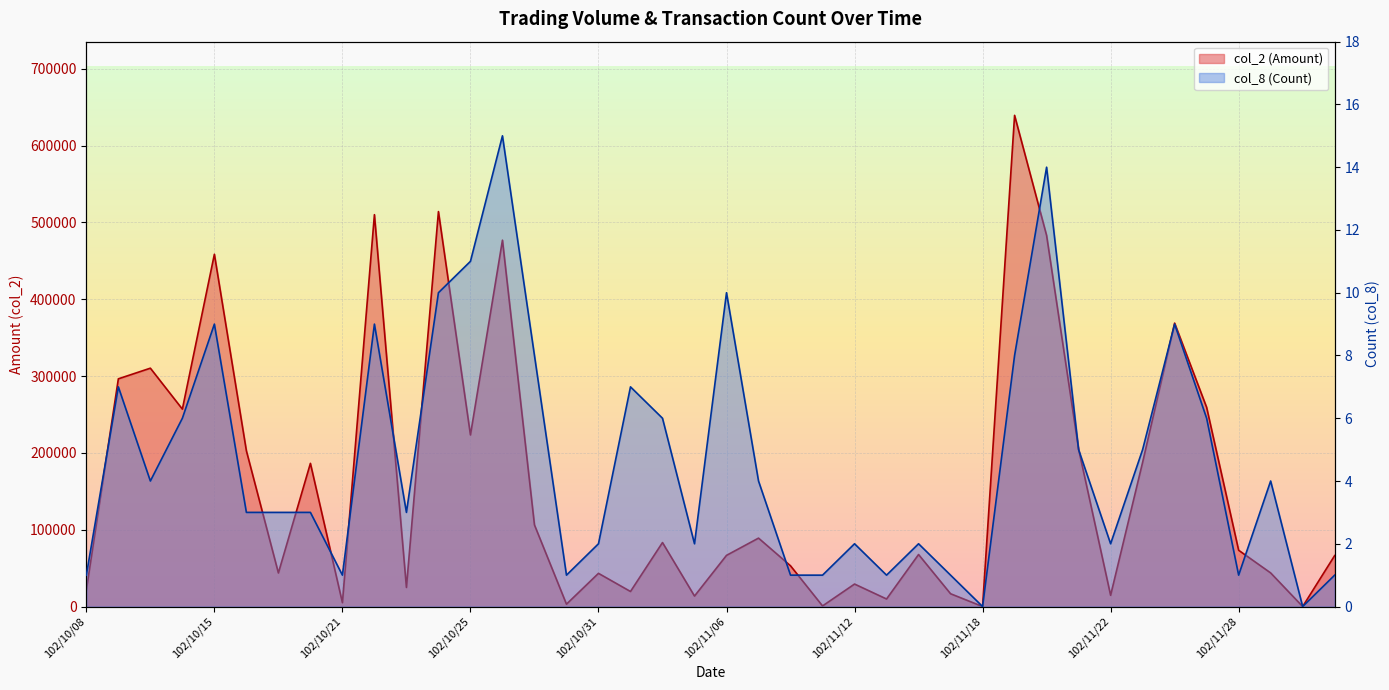

Rank the categories by col_2 (Amount) value from highest to lowest.

102/11/19, 102/10/24, 102/10/22, 102/11/20, 102/10/28, 102/10/15, 102/11/26, 102/10/11, 102/10/09, 102/11/27, 102/10/14, 102/10/25, 102/11/21, 102/10/16, 102/11/25, 102/10/18, 102/10/29, 102/11/07, 102/11/04, 102/11/28, 102/11/14, 102/11/06, 102/12/03, 102/11/08, 102/11/29, 102/10/17, 102/10/31, 102/11/12, 102/10/23, 102/10/08, 102/11/01, 102/11/15, 102/11/22, 102/11/05, 102/11/13, 102/10/21, 102/10/30, 102/11/11, 102/11/18, 102/12/02